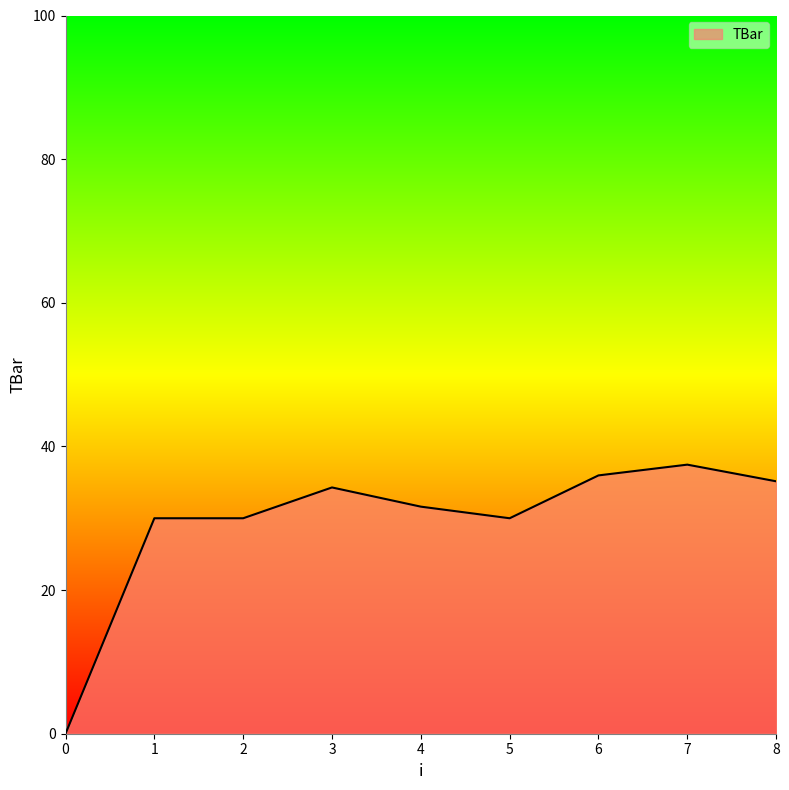

The value at 7 is 37.5. True or false?

True